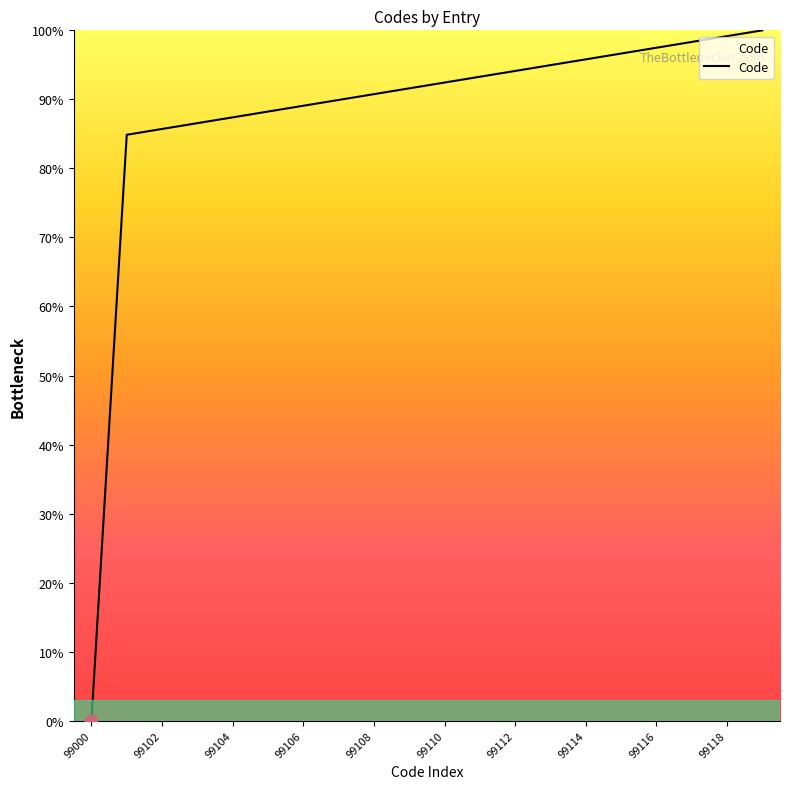

What is the difference between the maximum and minimum values?

100.0